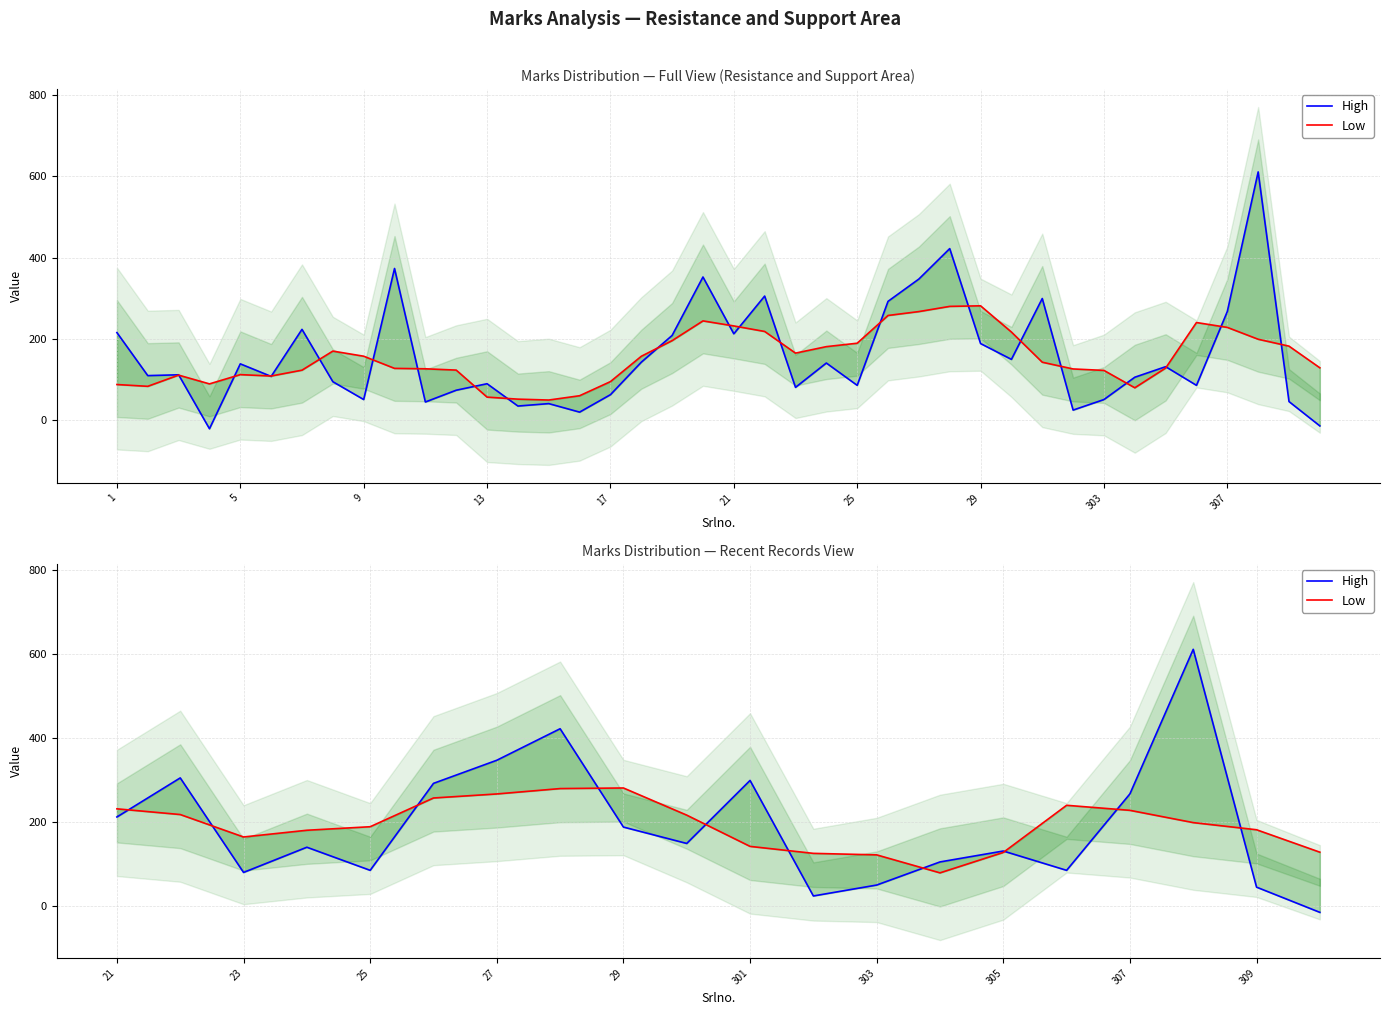

Where does the High series first go above 149?

21